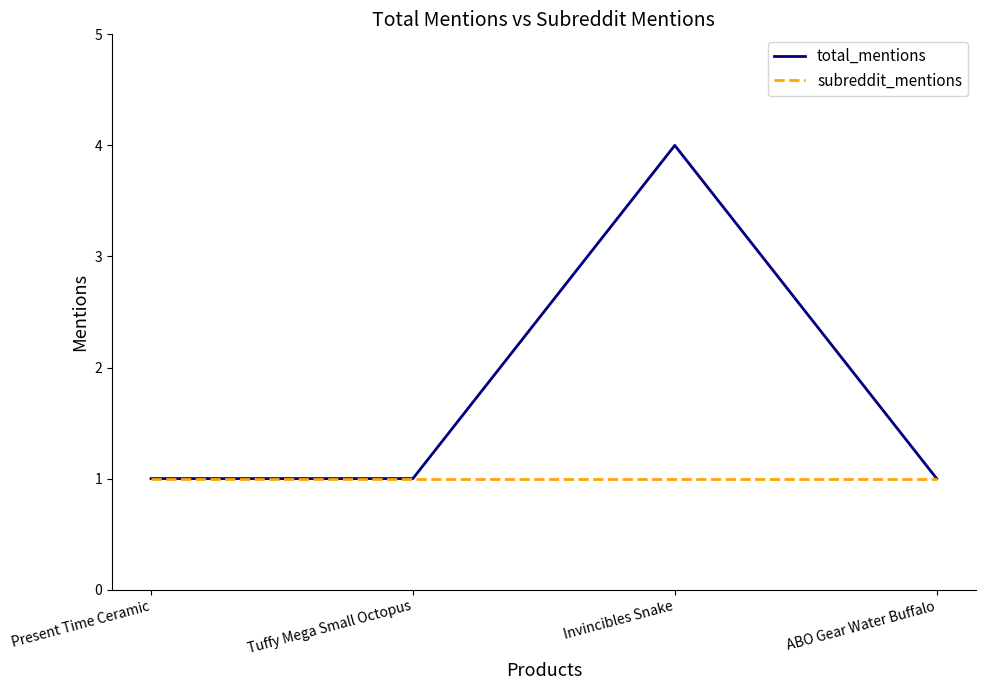

Does the chart have visible grid lines?

No